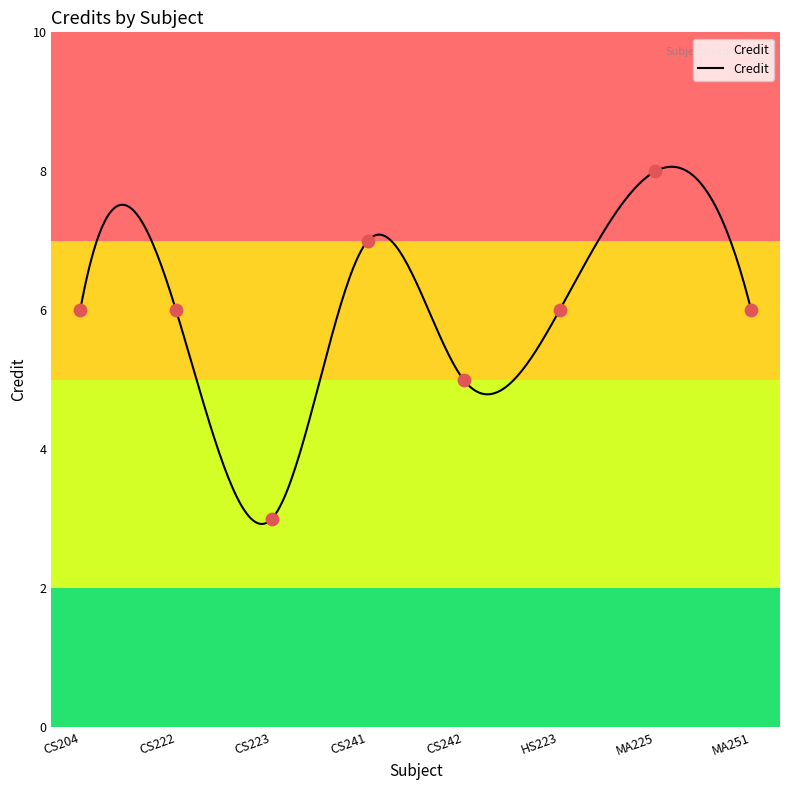

Between HS223 and CS241, which is larger?

CS241